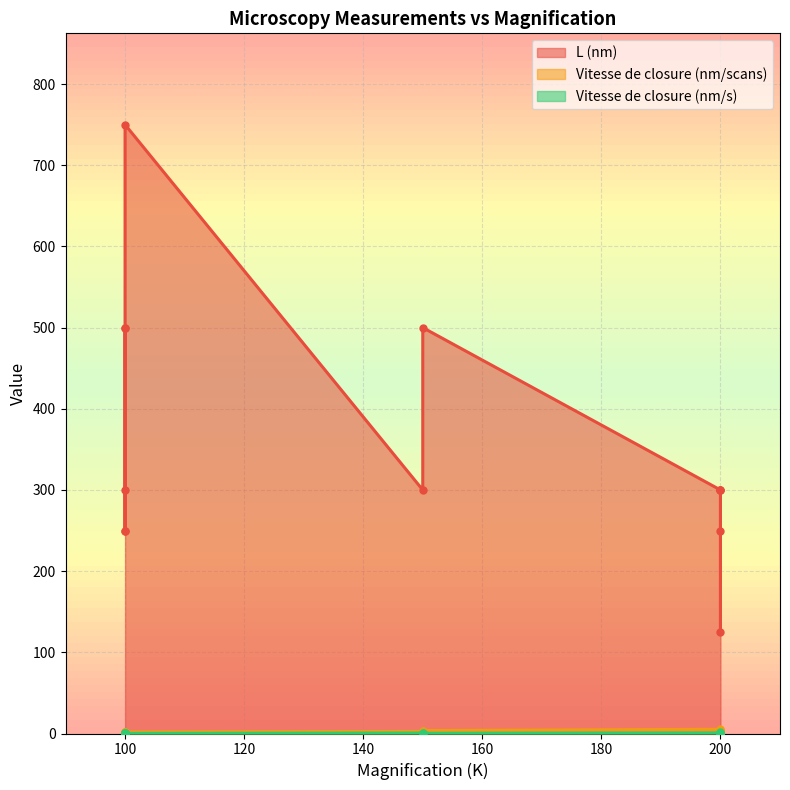

Is it true that L (nm) equals 250.0 at 200?

True